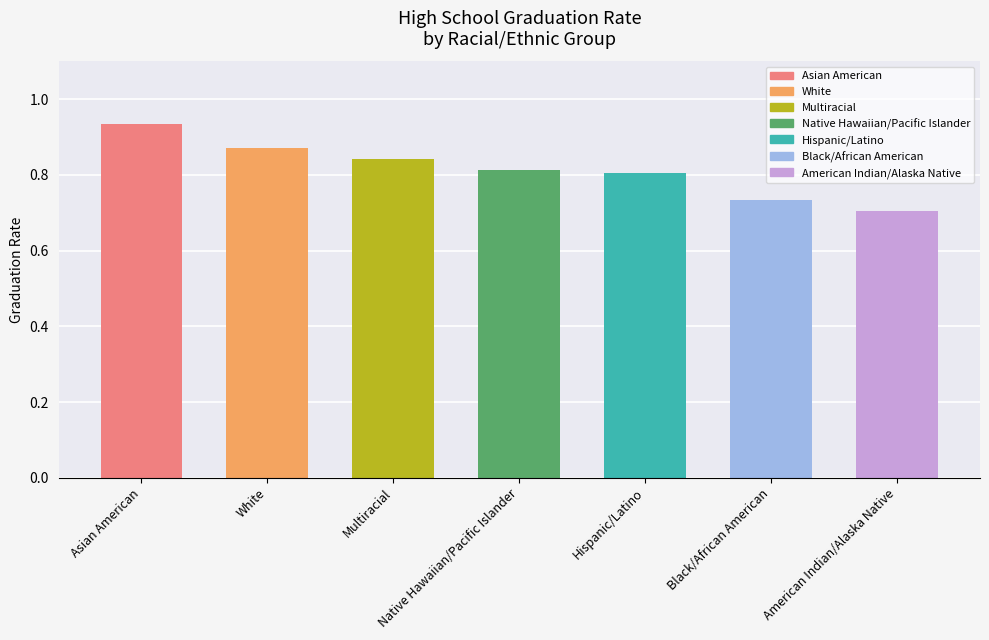

Count the number of categories in the chart.

7